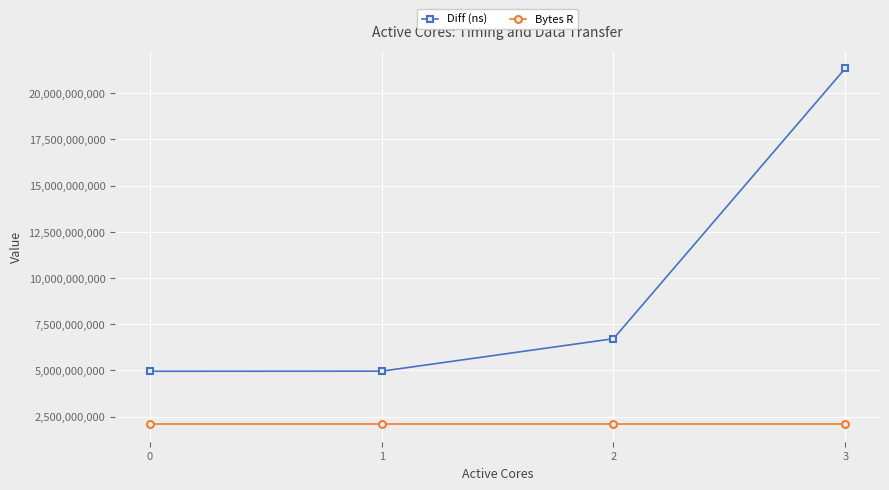

What is the sum of all Diff (ns) values?

37955682686